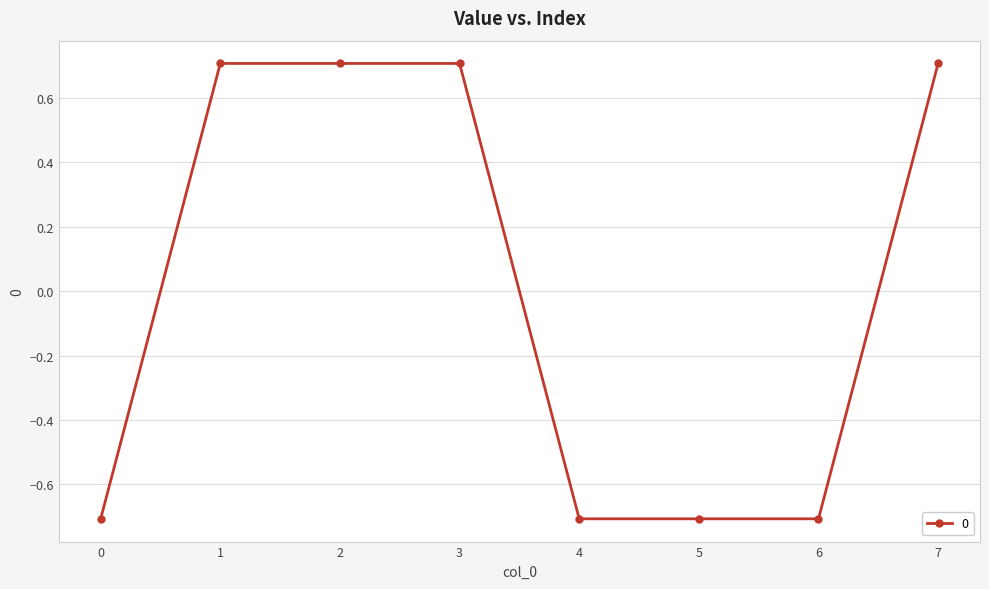

Reading left to right, extract all data points from this chart.

0=-0.7	1=0.7	2=0.7	3=0.7	4=-0.7	5=-0.7	6=-0.7	7=0.7